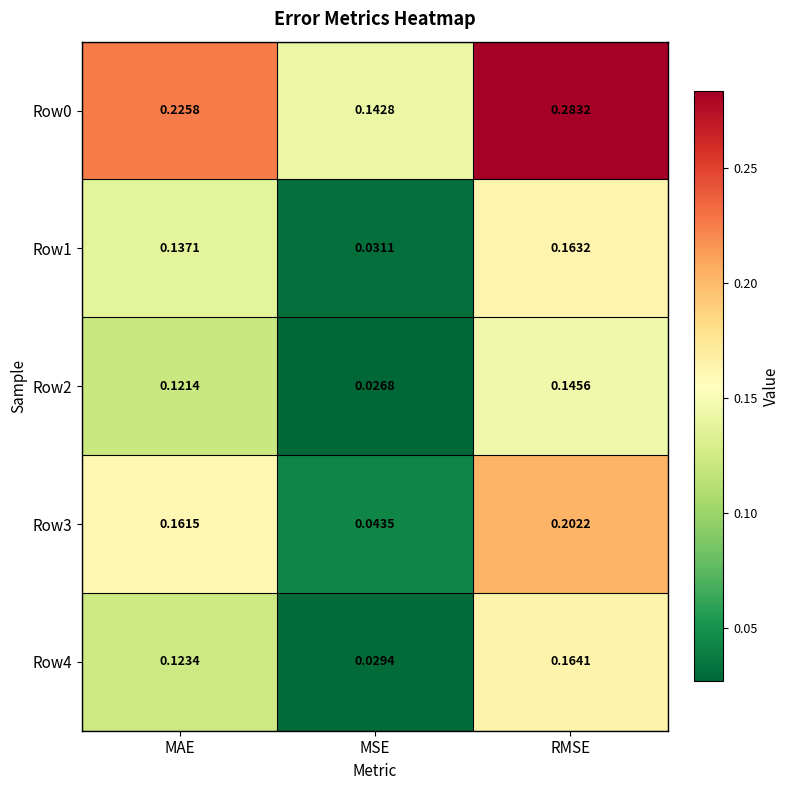

Rank the categories by Row4 value from lowest to highest.

MSE, MAE, RMSE